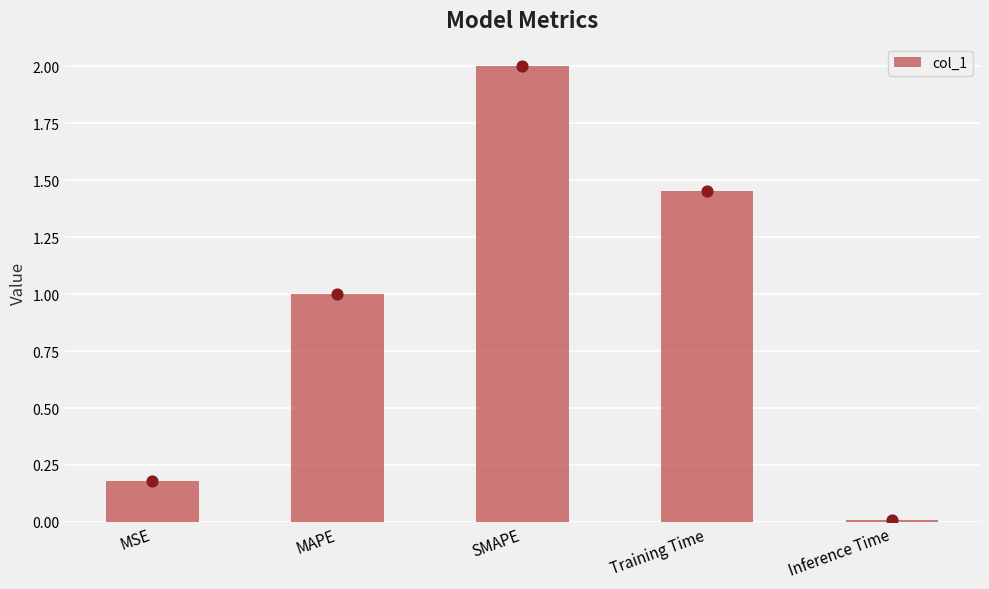

What is the change in value from MAPE to SMAPE?

+1.0